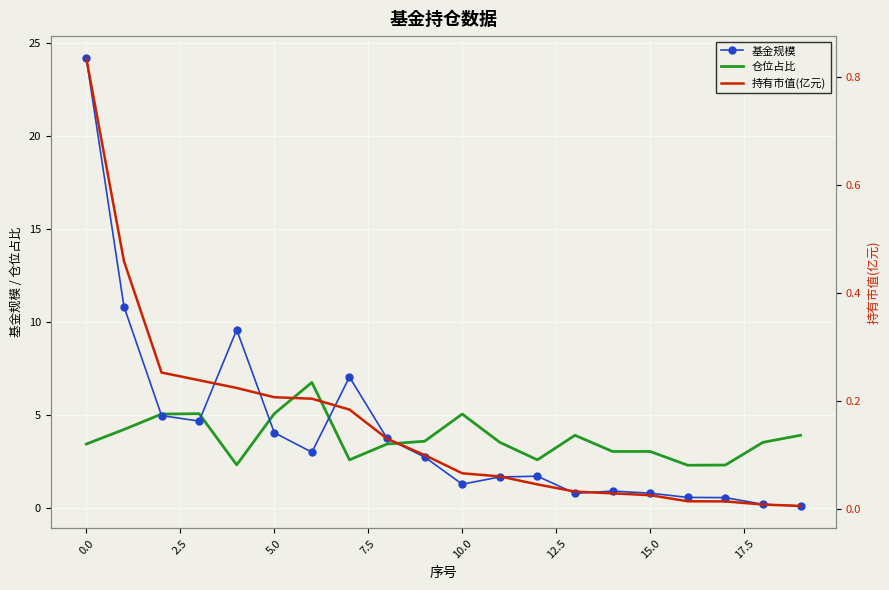

What is the average value of the 基金规模 series?

4.2